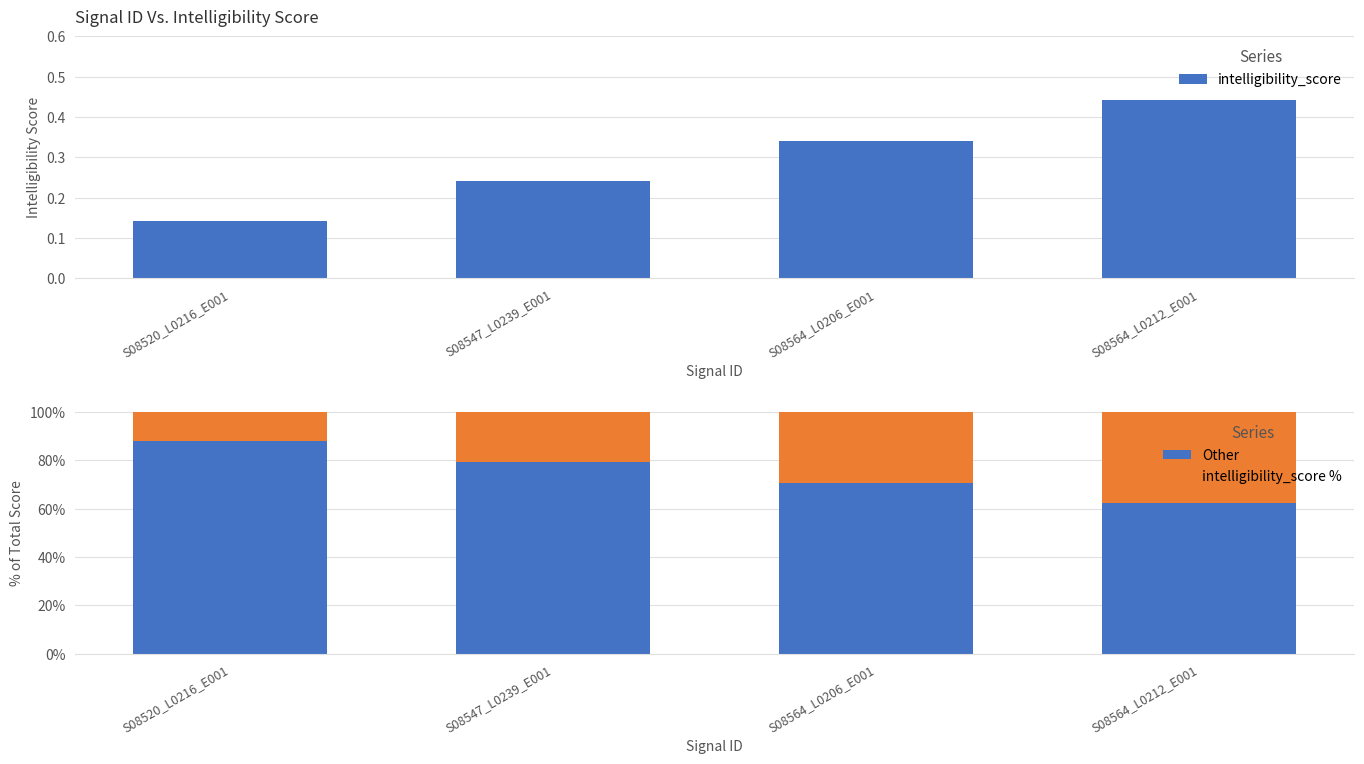

Read the intelligibility_score % value at S08564_L0206_E001.

29.3